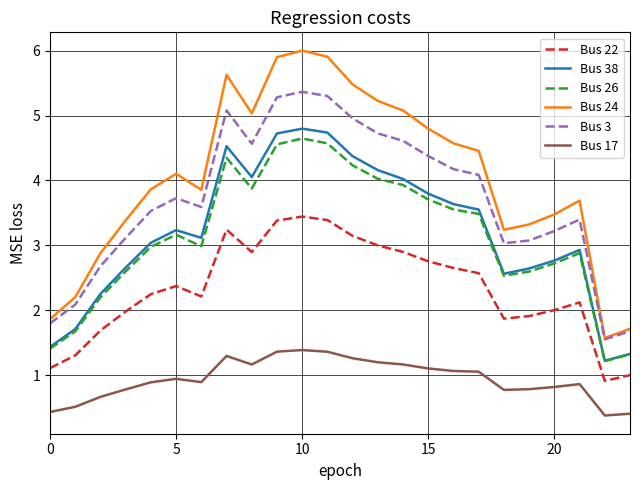

True or false: Bus 22 and Bus 26 intersect in this chart.

False